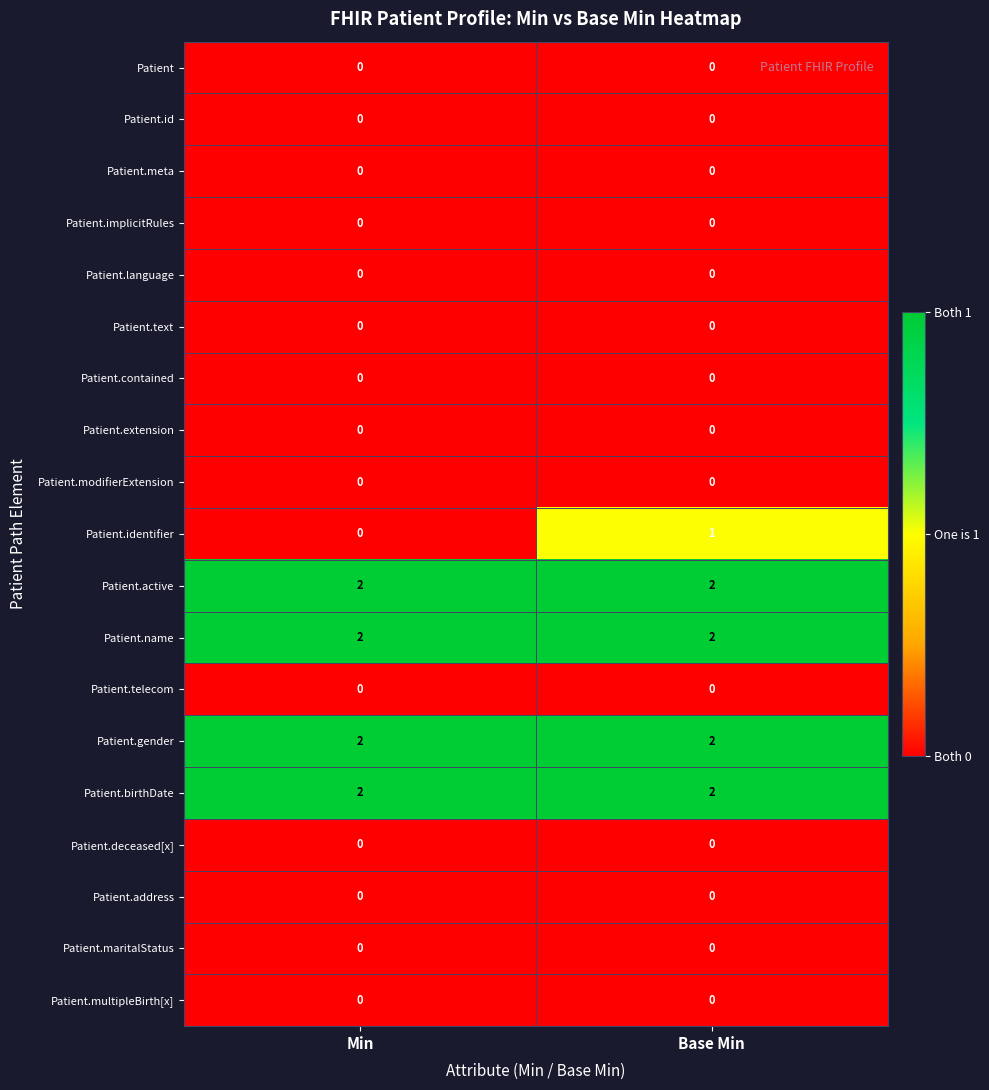

True or false: Patient.language has a value of 0 at Min.

True